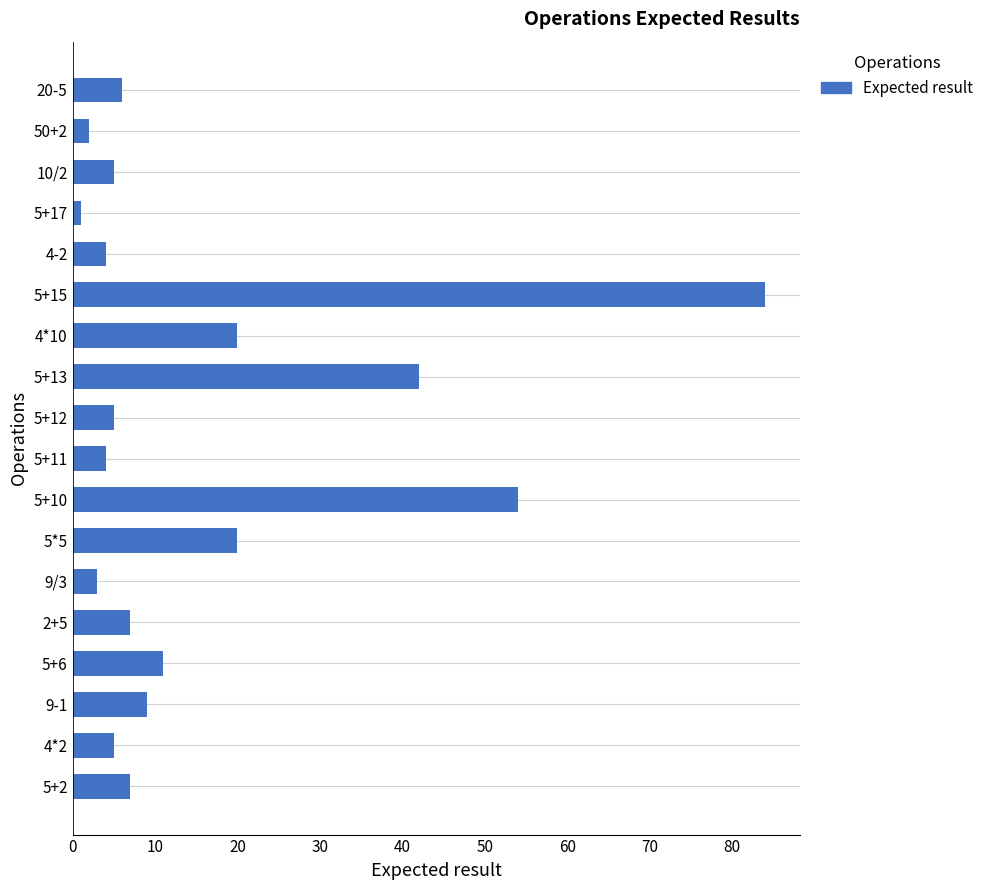

Are the bars horizontal?

Yes